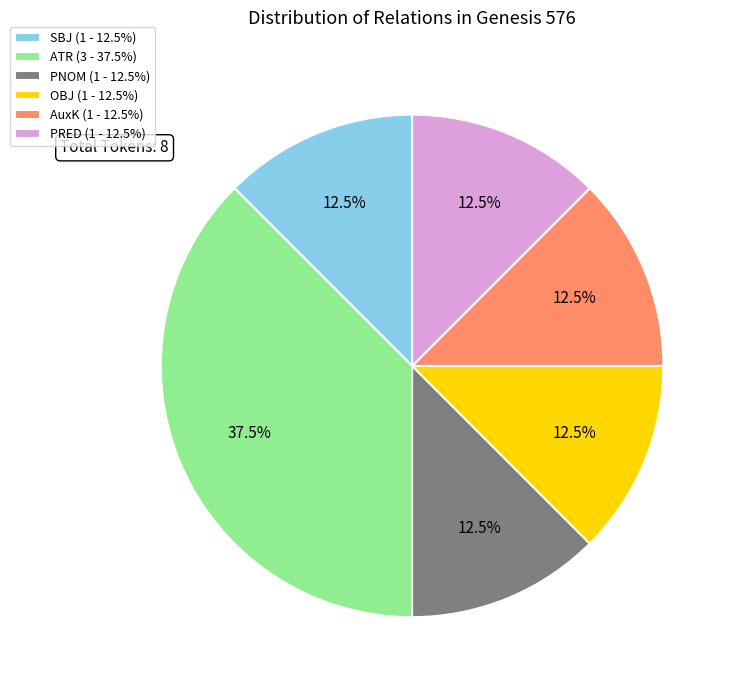

Approximately how many times larger is the value at SBJ compared to PRED?

1.0